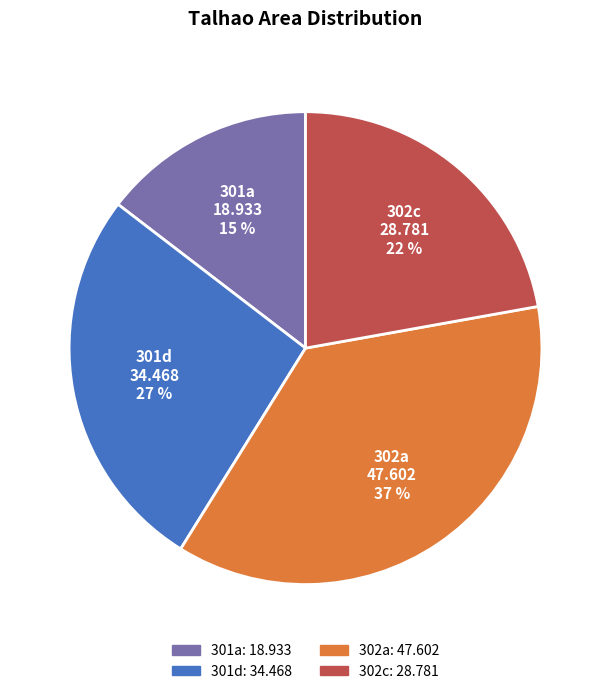

Is it true that 301d is 13% of the pie?

False